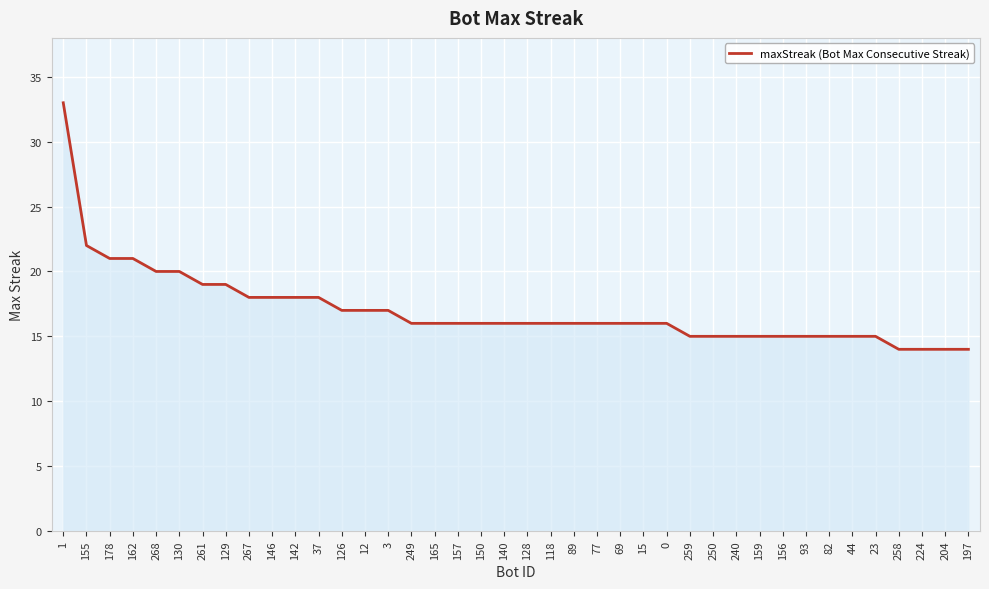

What is the minimum value shown in the chart?

14